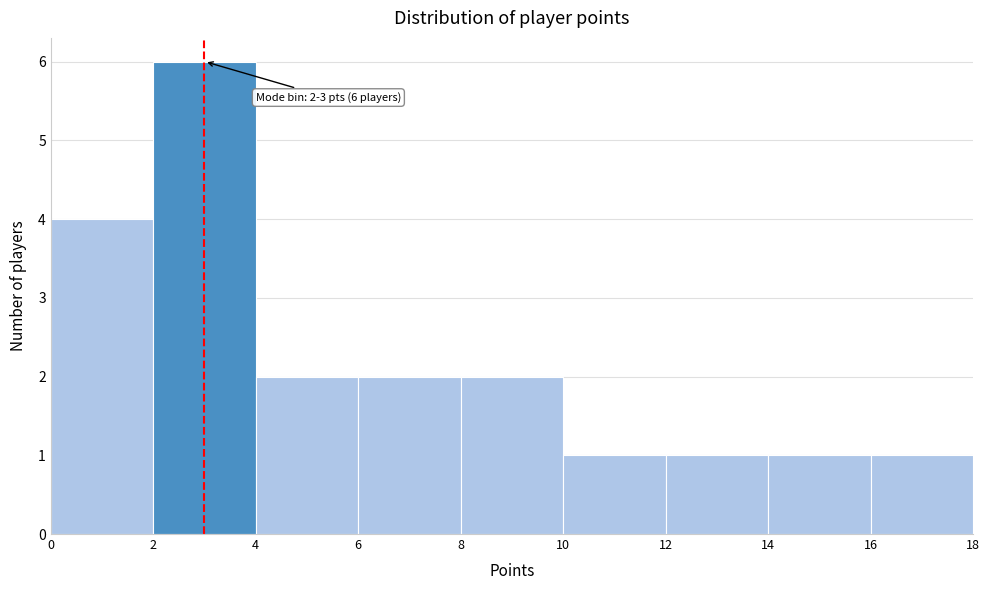

Which range on the x-axis has the tallest bar?

2 to 4